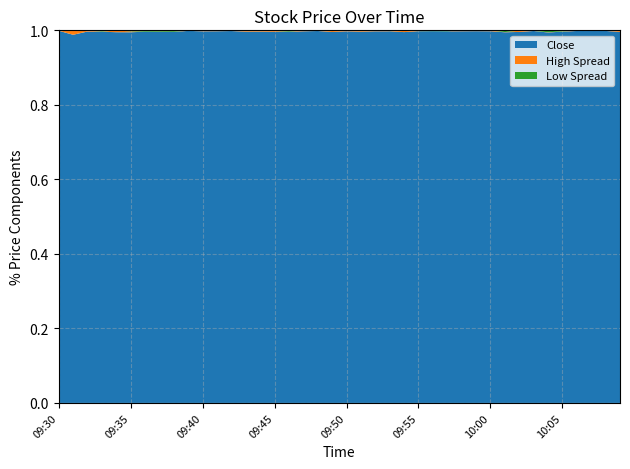

Reading right to left, extract all data points from this chart.

Close: 10:09=53.7	10:08=53.8	10:07=53.8	10:06=53.8	10:05=53.8	10:04=53.8	10:03=53.5	10:02=53.5	10:01=53.7	10:00=53.5	09:59=53.6	09:58=53.6	09:57=53.7	09:56=53.7	09:55=53.6	09:54=53.6	09:53=53.8	09:52=53.8	09:51=53.9	09:50=54.1	09:49=54.1	09:48=54.3	09:47=54.3	09:46=54.3	09:45=54.2	09:44=54.1	09:43=54.2	09:42=54.3	09:41=54.3	09:40=54.3	09:39=54.4	09:38=54.5	09:37=54.2	09:36=54.1	09:35=54.1	09:34=54.0	09:33=54.0	09:32=53.9	09:31=53.9	09:30=54.3
High: 10:09=53.8	10:08=53.9	10:07=53.9	10:06=53.9	10:05=53.9	10:04=53.8	10:03=53.5	10:02=53.7	10:01=53.7	10:00=53.6	09:59=53.7	09:58=53.8	09:57=53.7	09:56=53.7	09:55=53.7	09:54=53.8	09:53=53.9	09:52=54.0	09:51=54.1	09:50=54.2	09:49=54.3	09:48=54.4	09:47=54.4	09:46=54.3	09:45=54.3	09:44=54.2	09:43=54.4	09:42=54.3	09:41=54.3	09:40=54.4	09:39=54.5	09:38=54.5	09:37=54.3	09:36=54.1	09:35=54.2	09:34=54.2	09:33=54.0	09:32=54.0	09:31=54.5	09:30=54.3
Low: 10:09=53.6	10:08=53.8	10:07=53.8	10:06=53.8	10:05=53.7	10:04=53.5	10:03=53.4	10:02=53.5	10:01=53.4	10:00=53.5	09:59=53.5	09:58=53.6	09:57=53.5	09:56=53.6	09:55=53.5	09:54=53.6	09:53=53.7	09:52=53.8	09:51=53.9	09:50=54.0	09:49=54.1	09:48=54.3	09:47=54.3	09:46=54.1	09:45=54.1	09:44=54.0	09:43=54.2	09:42=54.2	09:41=54.2	09:40=54.3	09:39=54.4	09:38=54.2	09:37=54.0	09:36=53.9	09:35=53.9	09:34=54.0	09:33=53.8	09:32=53.8	09:31=53.8	09:30=54.3